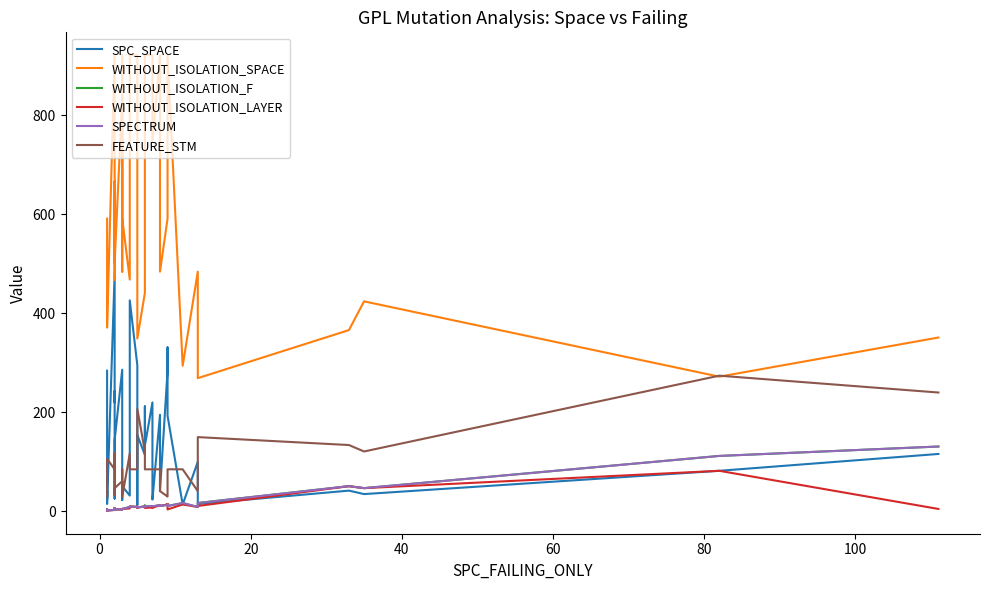

Reading left to right, transcribe all the data shown in this chart.

SPC_SPACE: 284	26	41	15	480	220	243	26	144	286	23	54	51	32	426	295	128	13	154	114	130	212	135	134	133	220	70	24	195	41	284	331	193	14	100	15	42	35	82	116
WITHOUT_ISOLATION_SPACE: 591	502	371	371	921	468	666	502	502	835	484	921	592	468	921	921	921	721	349	441	921	918	921	921	921	921	921	746	921	484	591	663	921	294	484	269	366	424	272	351
WITHOUT_ISOLATION_F: 1	4	2	2	3	7	4	3	4	4	5	4	5	9	10	9	10	10	8	10	10	12	10	10	10	11	11	10	13	11	14	15	11	17	9	17	51	47	112	131
WITHOUT_ISOLATION_LAYER: 1	4	2	2	3	7	4	3	4	4	5	4	5	6	10	9	10	7	8	10	10	11	7	7	7	8	8	7	13	11	14	15	4	14	9	11	51	47	82	5
SPECTRUM: 2	4	2	2	3	7	4	3	4	4	5	4	5	9	10	9	10	10	8	10	10	11	10	10	10	11	11	10	13	11	13	14	11	17	9	17	51	47	112	131
FEATURE_STM: 30	47	106	106	85	117	33	47	47	61	41	85	29	117	85	85	85	85	207	121	85	85	85	85	85	85	85	85	85	41	30	33	85	85	41	150	134	121	274	240